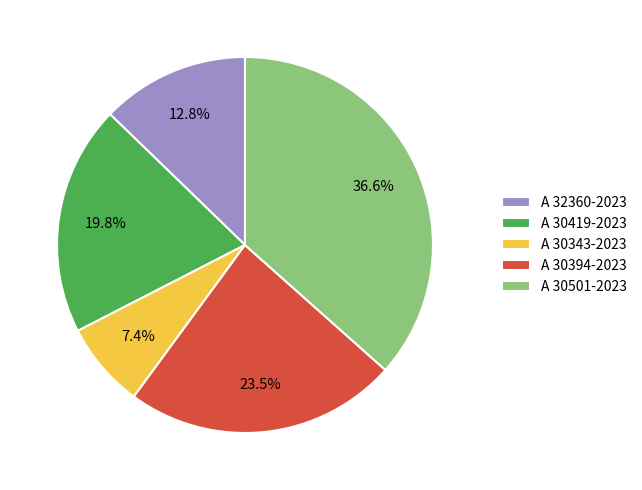

How many segments does this pie chart have?

5